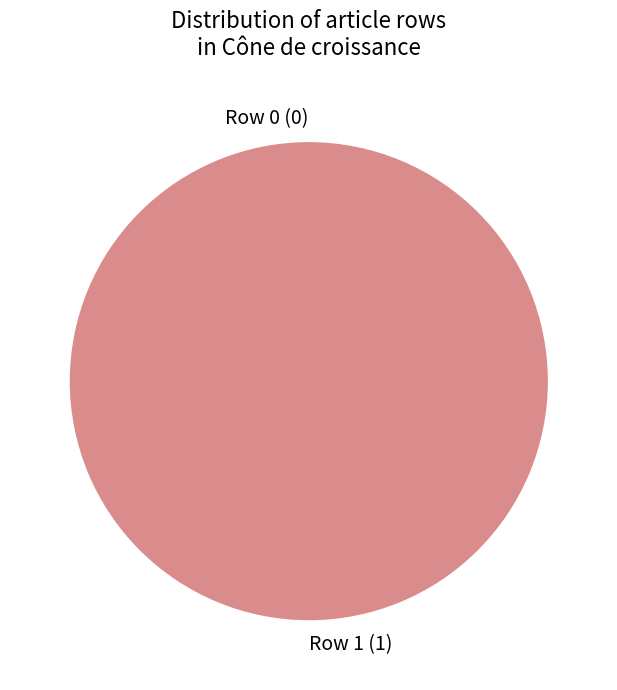

Which has a higher value, Row 0 or Row 1?

Row 1